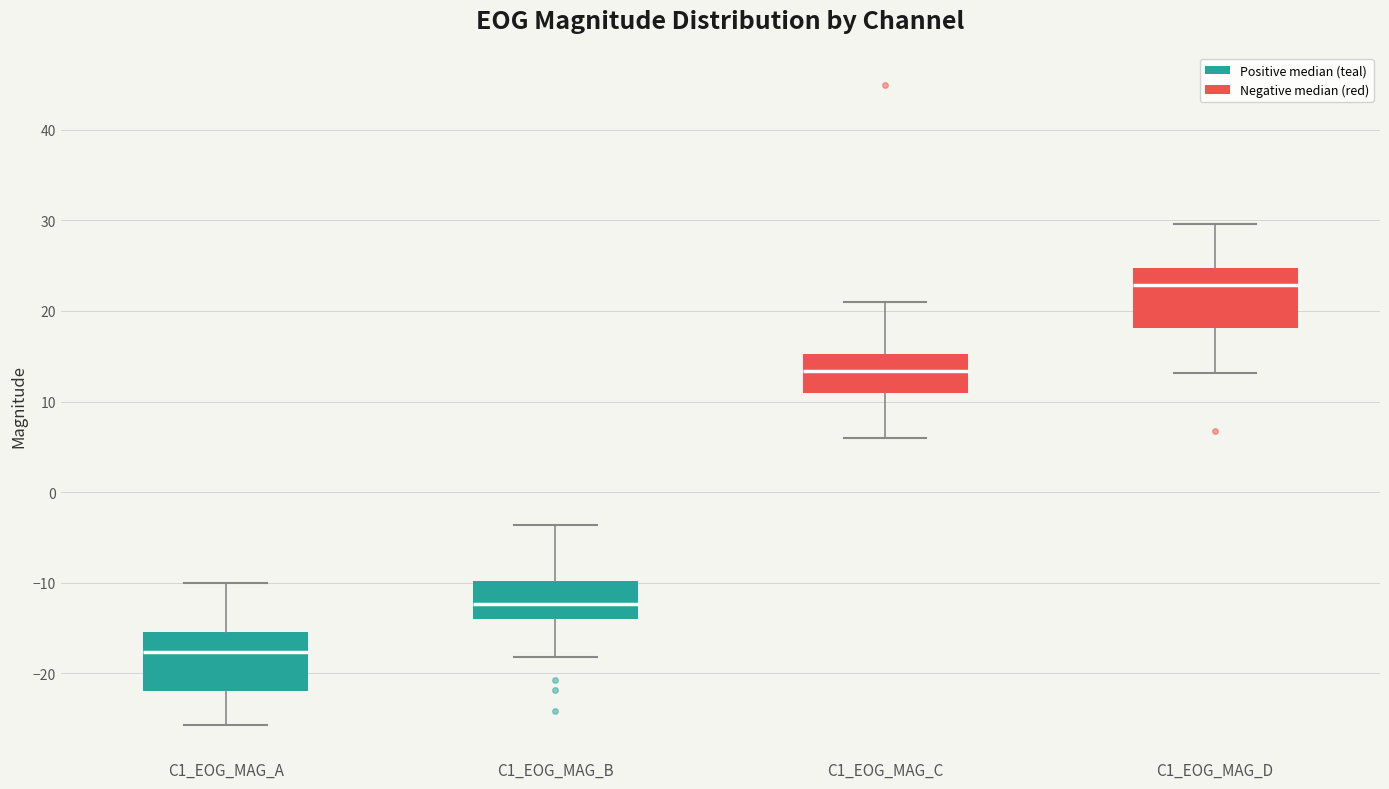

Reading left to right, transcribe this box plot: for each box, give where its median line is, the range the box spans, and where its two whiskers end, as read against the y-axis. The values are not printed on the chart, so give them approximately, as read against the axis.

C1_EOG_MAG_A: median -18, box -22 to -15, whiskers -26 to -10
C1_EOG_MAG_B: median -12, box -14 to -10, whiskers -18 to -4
C1_EOG_MAG_C: median 13, box 11 to 15, whiskers 6 to 21
C1_EOG_MAG_D: median 23, box 18 to 25, whiskers 13 to 30